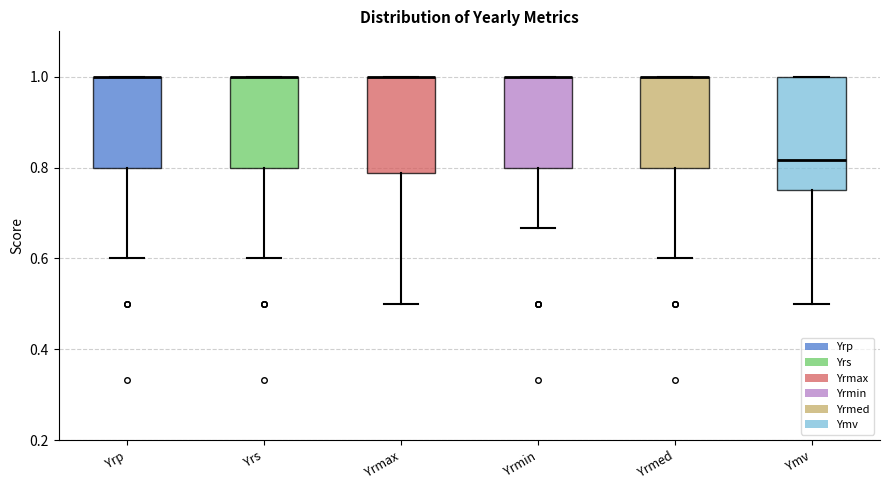

Where is the lower edge of the box for Yrmed on the y-axis? The values are not printed on the chart, so give them approximately, as read against the axis.

0.80